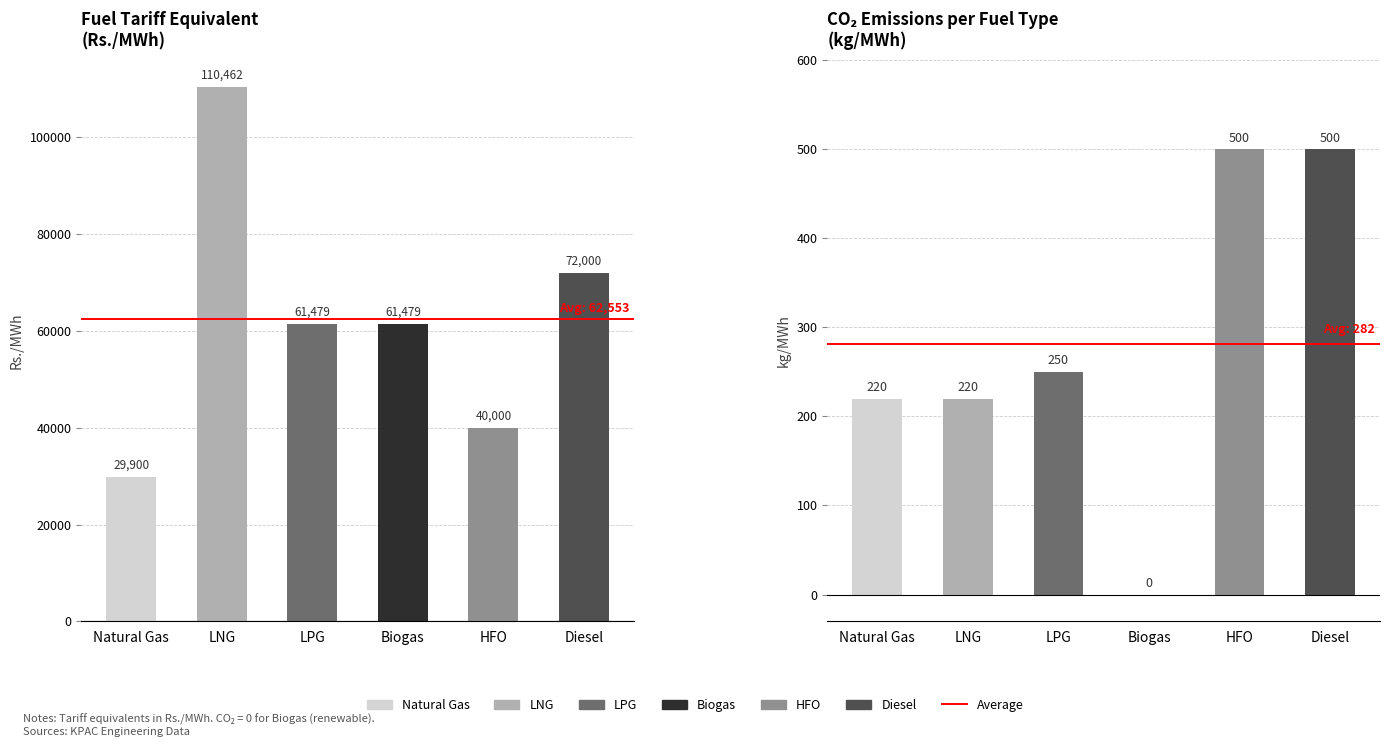

How many bars are there in total?

12